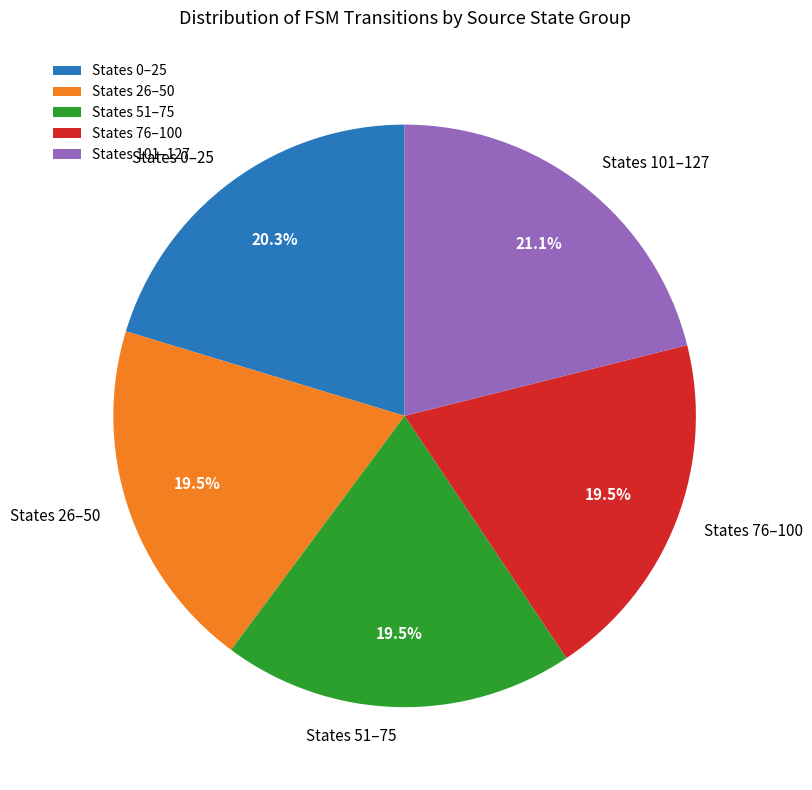

Which category has the biggest portion of the pie?

States 101–127